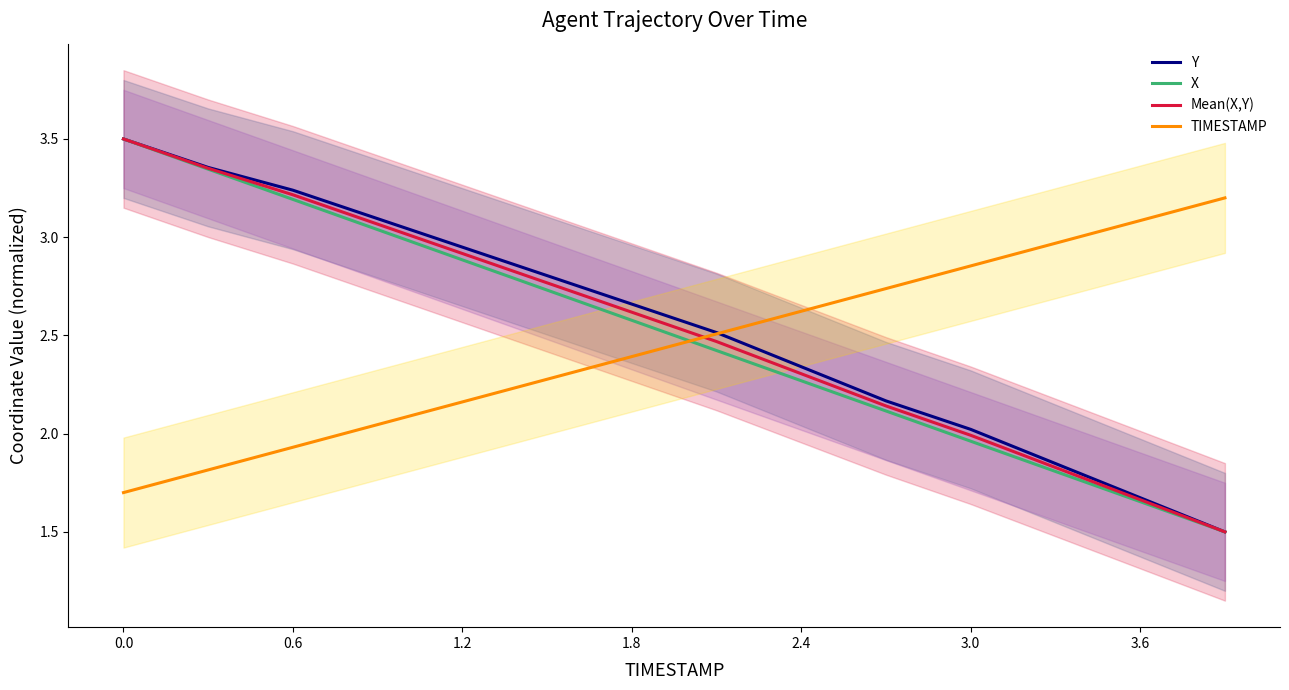

How many values in the Mean(X,Y) series exceed 2?

10